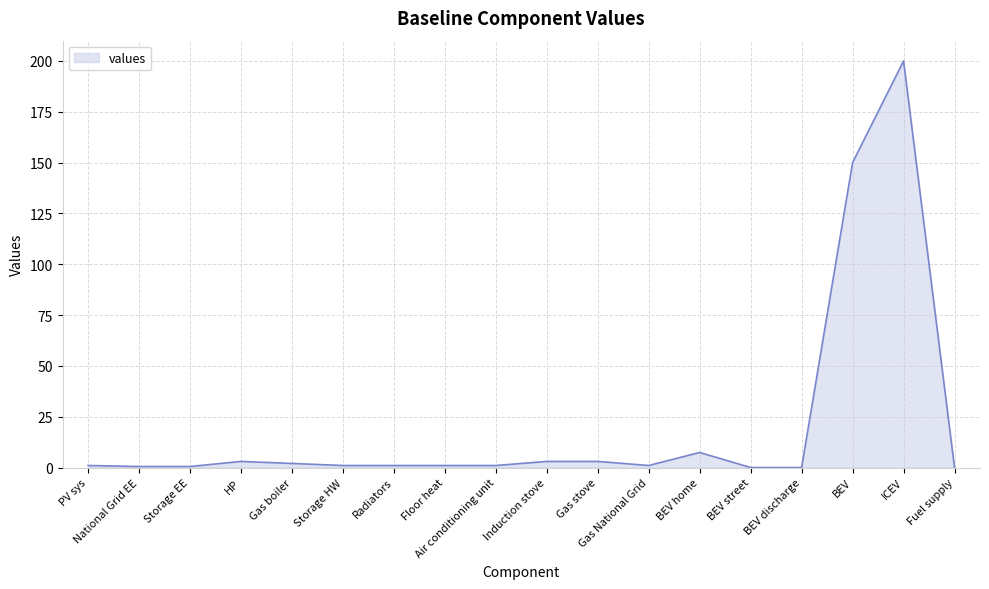

What is the change in value from BEV discharge to BEV?

+150.0